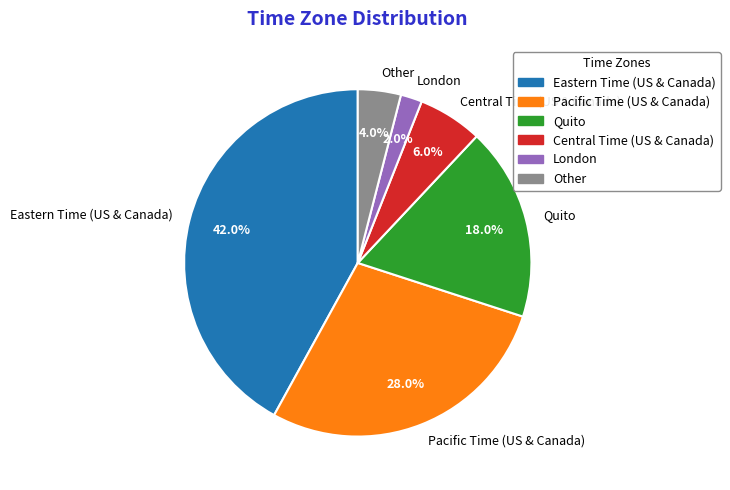

Approximately how many times larger is the value at Pacific Time (US & Canada) compared to Quito?

1.6